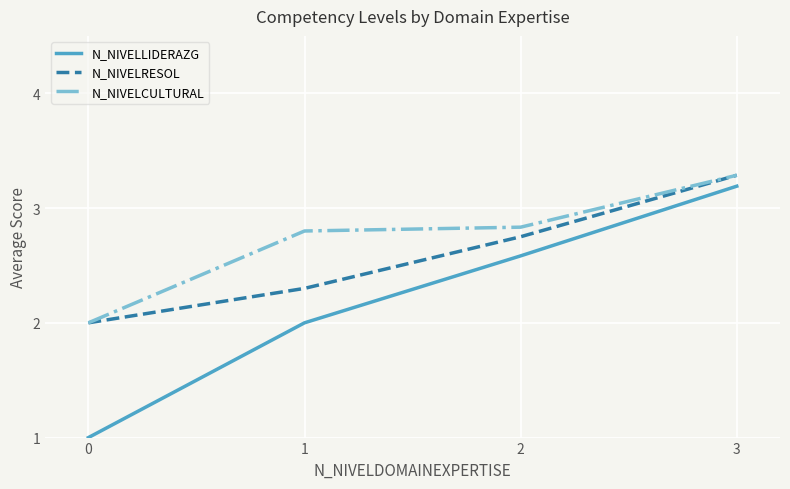

True or false: N_NIVELLIDERAZG and N_NIVELRESOL cross at least once.

False